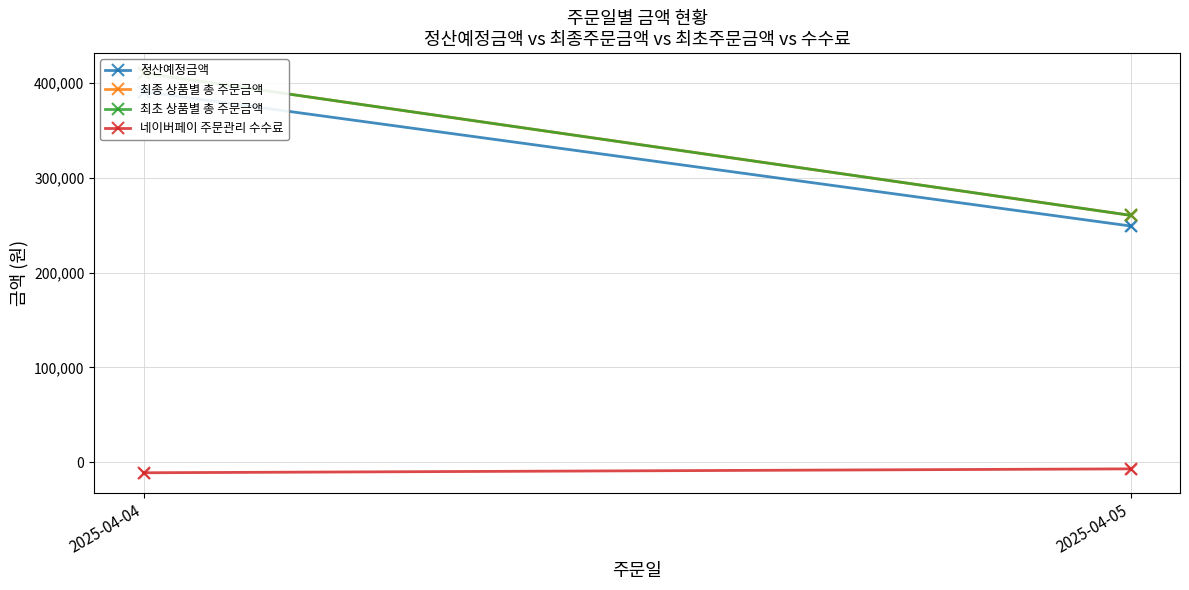

Which series has the widest spread of Y values?

최종 상품별 총 주문금액